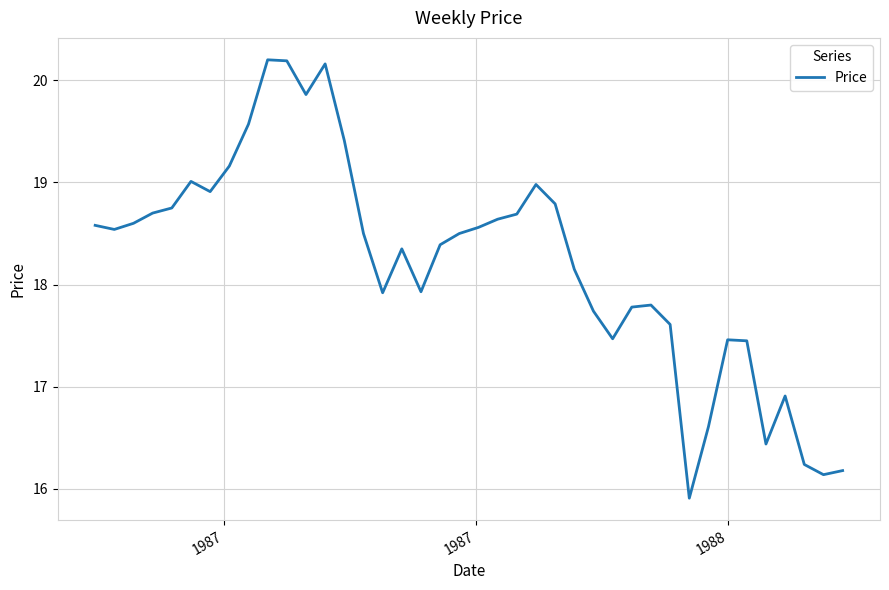

What is the difference between the maximum and minimum values?

4.3